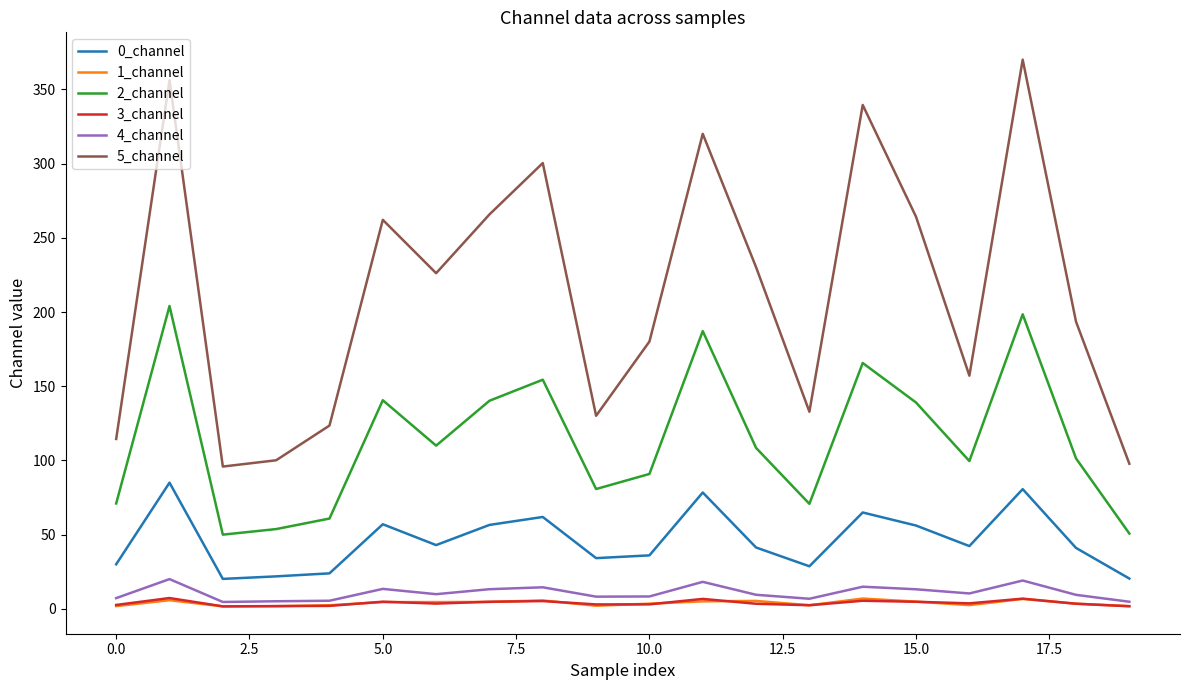

What is the maximum value for 0_channel?

85.0